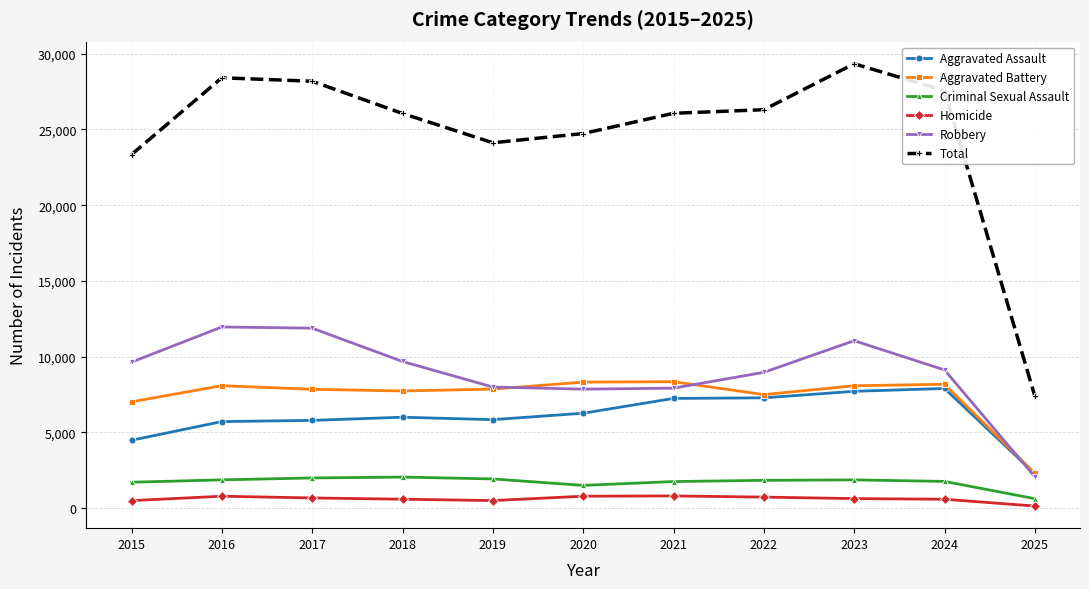

What is the average value of the Aggravated Battery series?

7387